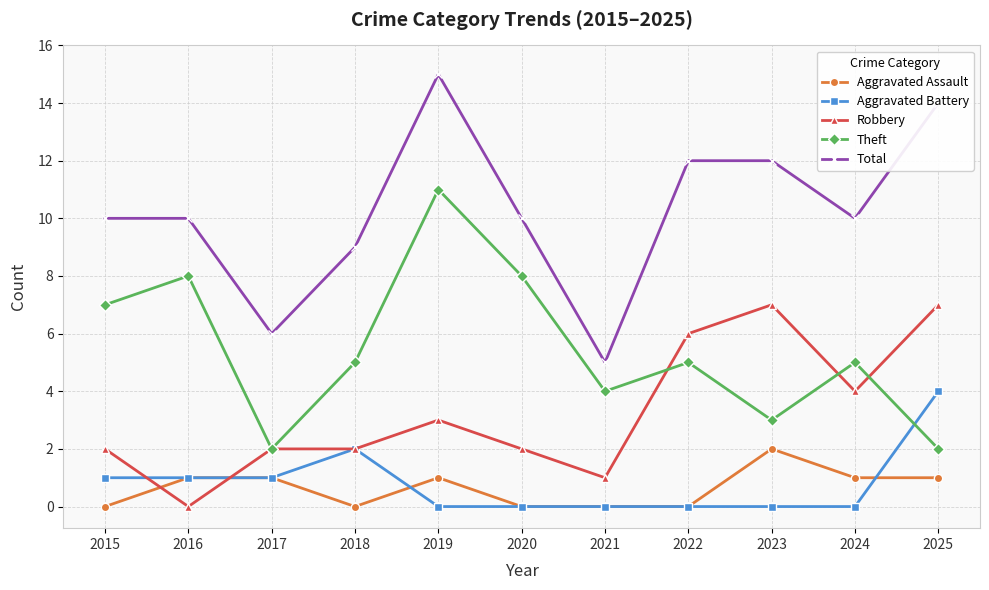

How many lines are shown in the chart?

5